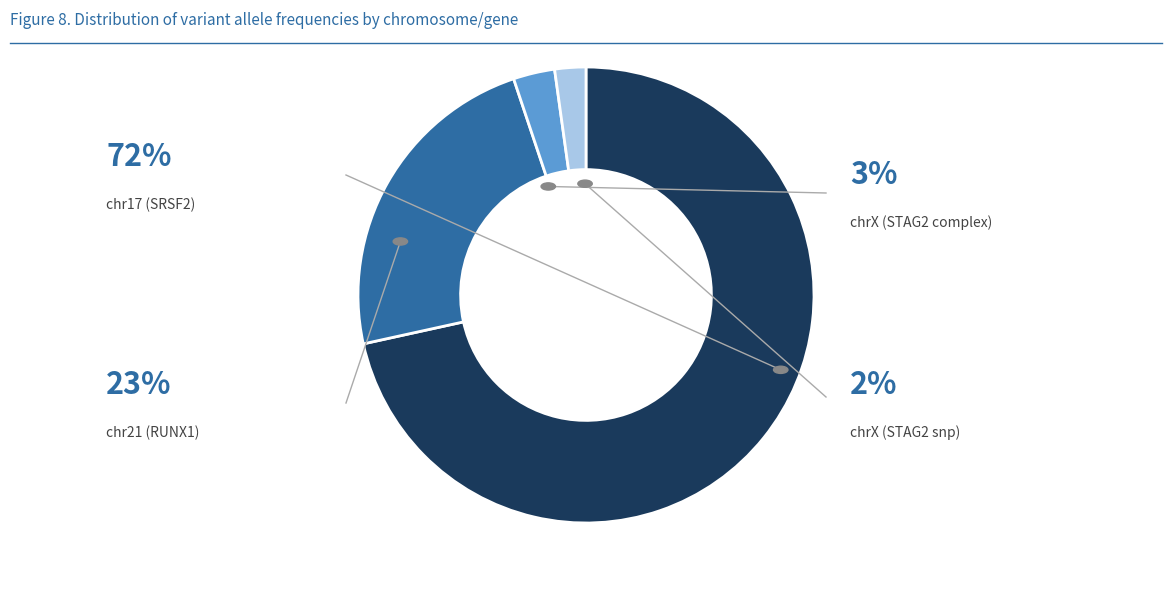

How many segments does this pie chart have?

4